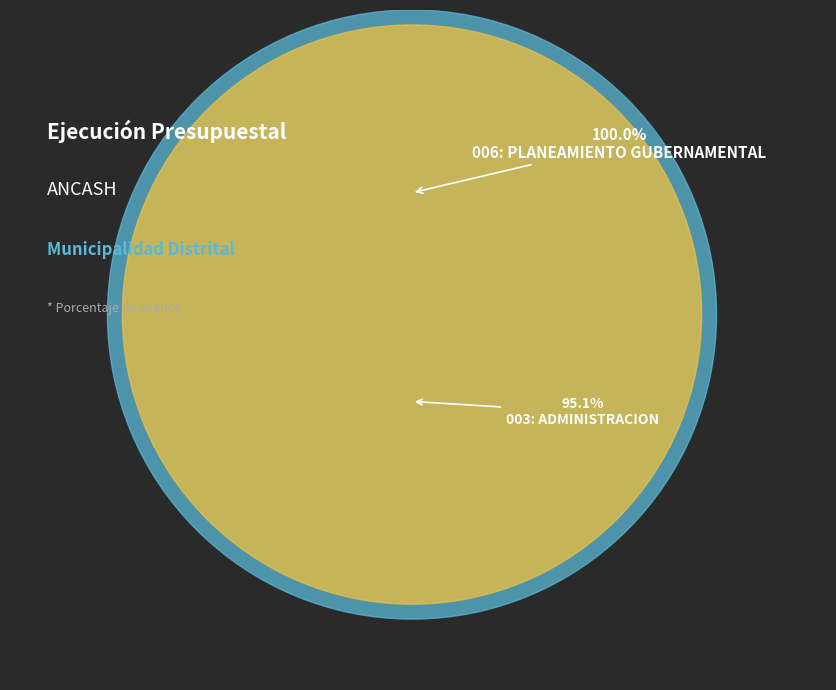

Rank the categories by value from highest to lowest.

006: PLANEAMIENTO GUBERNAMENTAL, 003: ADMINISTRACION